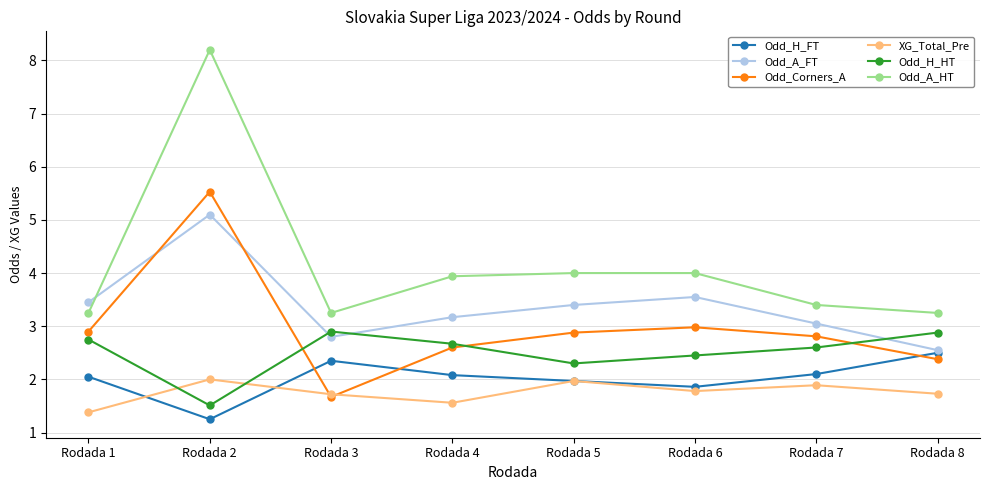

Which series changed the most between Rodada 3 and Rodada 4?

Odd_Corners_A